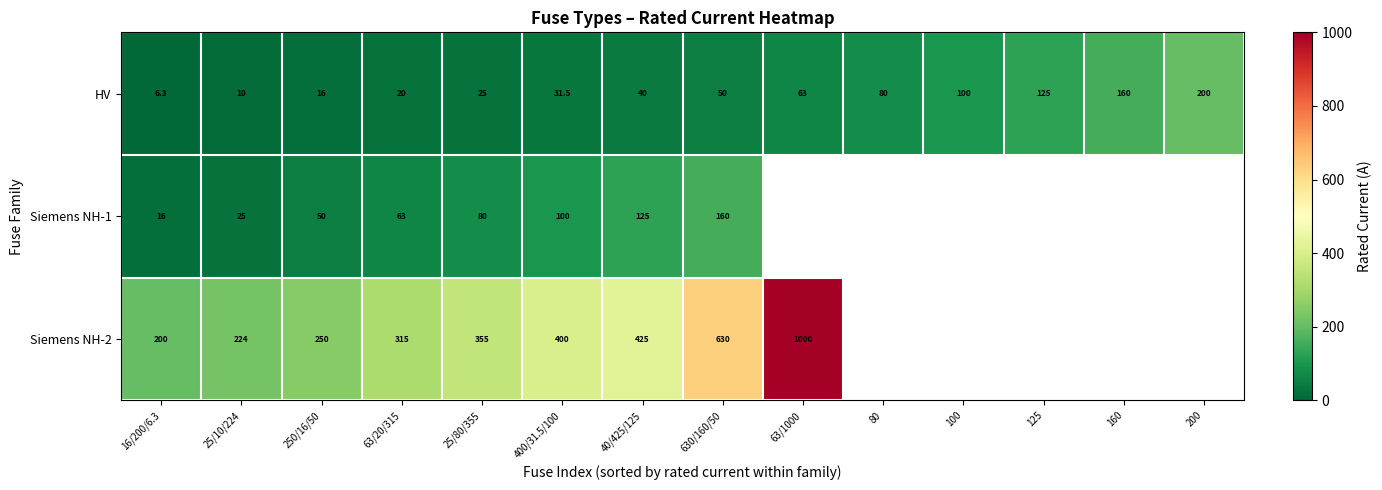

True or false: row_0 has a value of 20.0 at 63/20/315.

True